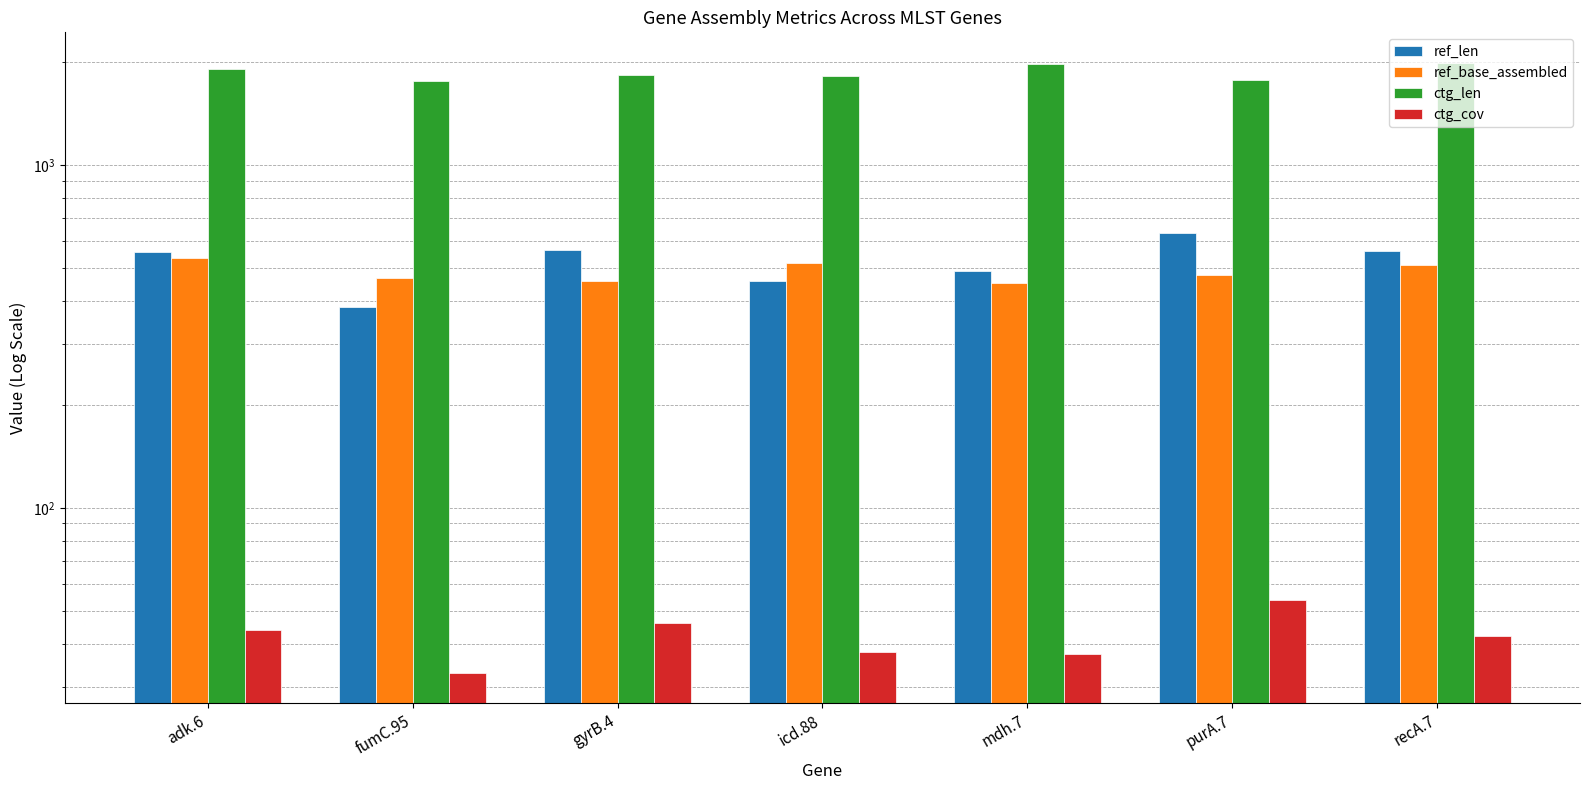

Count the number of data series in this chart.

4